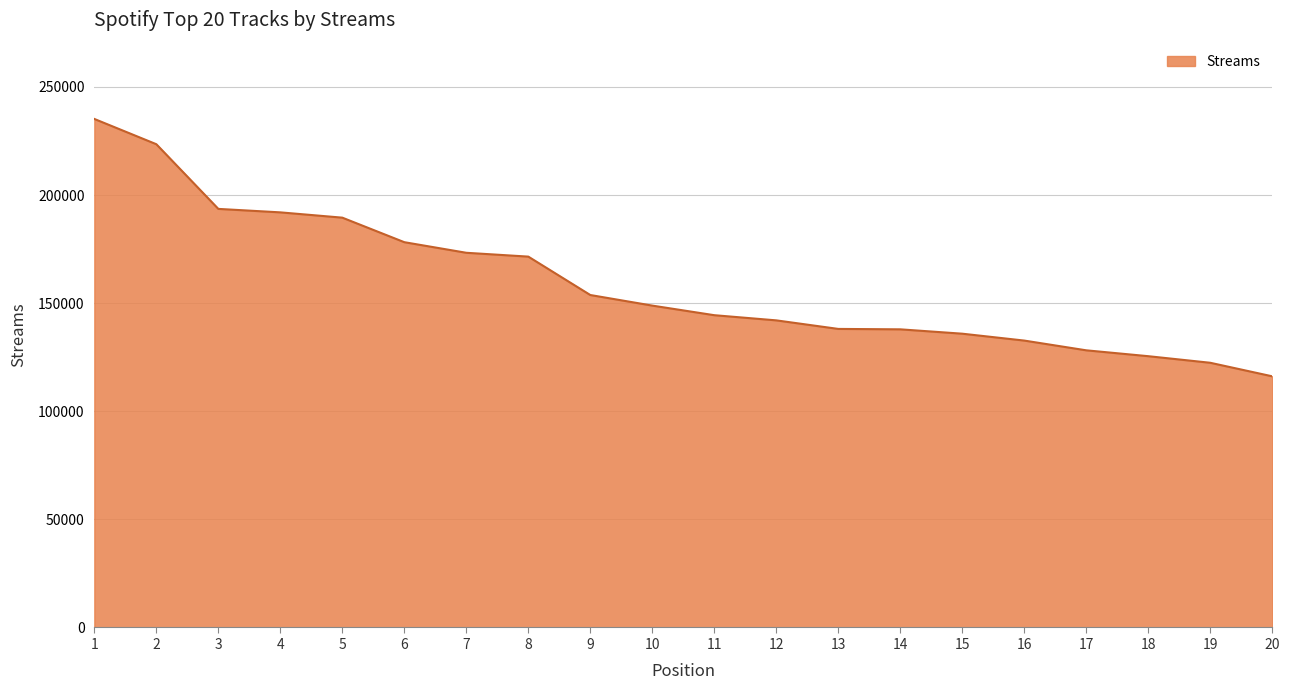

What is the minimum value shown in the chart?

116149